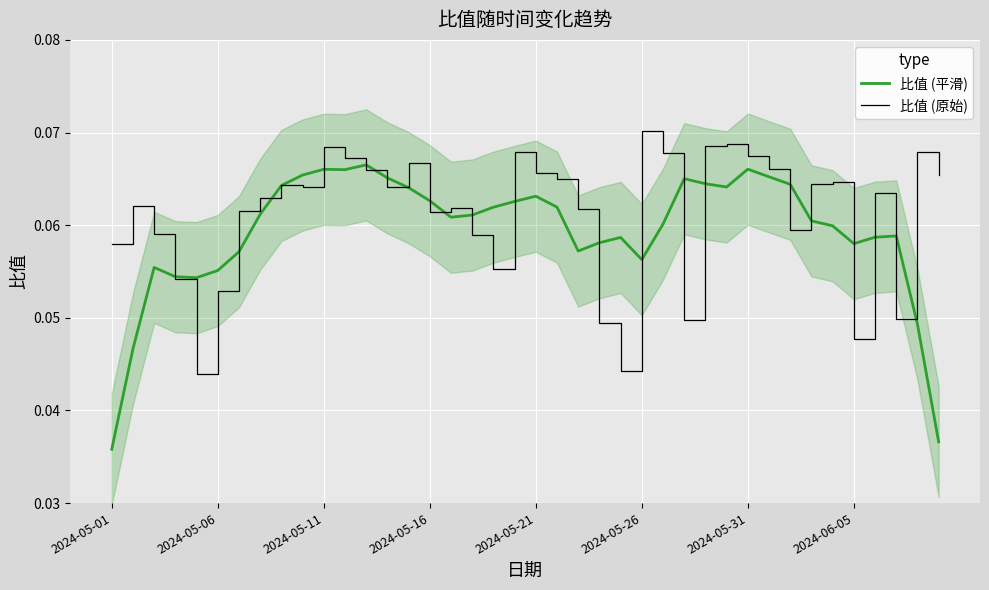

How many lines are shown in the chart?

2